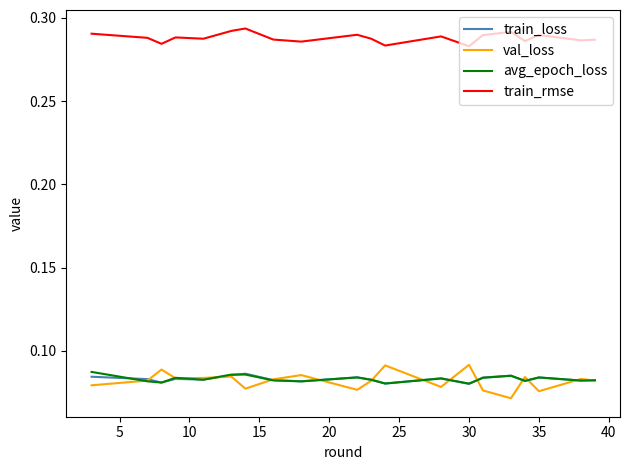

True or false: train_loss and train_rmse intersect in this chart.

False